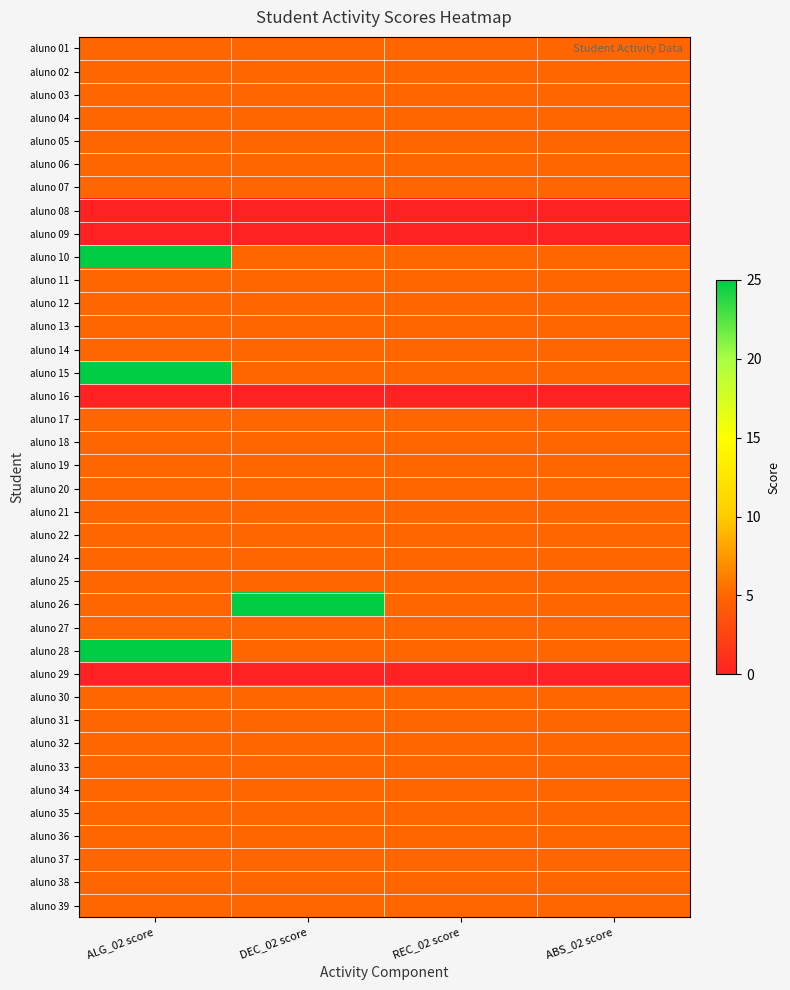

Reading left to right, extract all data points from this chart.

aluno 01: ALG_02 score=5	DEC_02 score=5	REC_02 score=5	ABS_02 score=5
aluno 02: ALG_02 score=5	DEC_02 score=5	REC_02 score=5	ABS_02 score=5
aluno 03: ALG_02 score=5	DEC_02 score=5	REC_02 score=5	ABS_02 score=5
aluno 04: ALG_02 score=5	DEC_02 score=5	REC_02 score=5	ABS_02 score=5
aluno 05: ALG_02 score=5	DEC_02 score=5	REC_02 score=5	ABS_02 score=5
aluno 06: ALG_02 score=5	DEC_02 score=5	REC_02 score=5	ABS_02 score=5
aluno 07: ALG_02 score=5	DEC_02 score=5	REC_02 score=5	ABS_02 score=5
aluno 08: ALG_02 score=0	DEC_02 score=0	REC_02 score=0	ABS_02 score=0
aluno 09: ALG_02 score=0	DEC_02 score=0	REC_02 score=0	ABS_02 score=0
aluno 10: ALG_02 score=25	DEC_02 score=5	REC_02 score=5	ABS_02 score=5
aluno 11: ALG_02 score=5	DEC_02 score=5	REC_02 score=5	ABS_02 score=5
aluno 12: ALG_02 score=5	DEC_02 score=5	REC_02 score=5	ABS_02 score=5
aluno 13: ALG_02 score=5	DEC_02 score=5	REC_02 score=5	ABS_02 score=5
aluno 14: ALG_02 score=5	DEC_02 score=5	REC_02 score=5	ABS_02 score=5
aluno 15: ALG_02 score=25	DEC_02 score=5	REC_02 score=5	ABS_02 score=5
aluno 16: ALG_02 score=0	DEC_02 score=0	REC_02 score=0	ABS_02 score=0
aluno 17: ALG_02 score=5	DEC_02 score=5	REC_02 score=5	ABS_02 score=5
aluno 18: ALG_02 score=5	DEC_02 score=5	REC_02 score=5	ABS_02 score=5
aluno 19: ALG_02 score=5	DEC_02 score=5	REC_02 score=5	ABS_02 score=5
aluno 20: ALG_02 score=5	DEC_02 score=5	REC_02 score=5	ABS_02 score=5
aluno 21: ALG_02 score=5	DEC_02 score=5	REC_02 score=5	ABS_02 score=5
aluno 22: ALG_02 score=5	DEC_02 score=5	REC_02 score=5	ABS_02 score=5
aluno 24: ALG_02 score=5	DEC_02 score=5	REC_02 score=5	ABS_02 score=5
aluno 25: ALG_02 score=5	DEC_02 score=5	REC_02 score=5	ABS_02 score=5
aluno 26: ALG_02 score=5	DEC_02 score=25	REC_02 score=5	ABS_02 score=5
aluno 27: ALG_02 score=5	DEC_02 score=5	REC_02 score=5	ABS_02 score=5
aluno 28: ALG_02 score=25	DEC_02 score=5	REC_02 score=5	ABS_02 score=5
aluno 29: ALG_02 score=0	DEC_02 score=0	REC_02 score=0	ABS_02 score=0
aluno 30: ALG_02 score=5	DEC_02 score=5	REC_02 score=5	ABS_02 score=5
aluno 31: ALG_02 score=5	DEC_02 score=5	REC_02 score=5	ABS_02 score=5
aluno 32: ALG_02 score=5	DEC_02 score=5	REC_02 score=5	ABS_02 score=5
aluno 33: ALG_02 score=5	DEC_02 score=5	REC_02 score=5	ABS_02 score=5
aluno 34: ALG_02 score=5	DEC_02 score=5	REC_02 score=5	ABS_02 score=5
aluno 35: ALG_02 score=5	DEC_02 score=5	REC_02 score=5	ABS_02 score=5
aluno 36: ALG_02 score=5	DEC_02 score=5	REC_02 score=5	ABS_02 score=5
aluno 37: ALG_02 score=5	DEC_02 score=5	REC_02 score=5	ABS_02 score=5
aluno 38: ALG_02 score=5	DEC_02 score=5	REC_02 score=5	ABS_02 score=5
aluno 39: ALG_02 score=5	DEC_02 score=5	REC_02 score=5	ABS_02 score=5